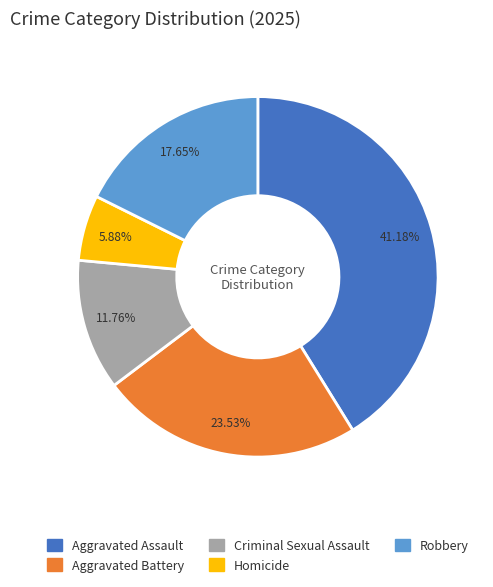

Is it true that Robbery is 18% of the pie?

True